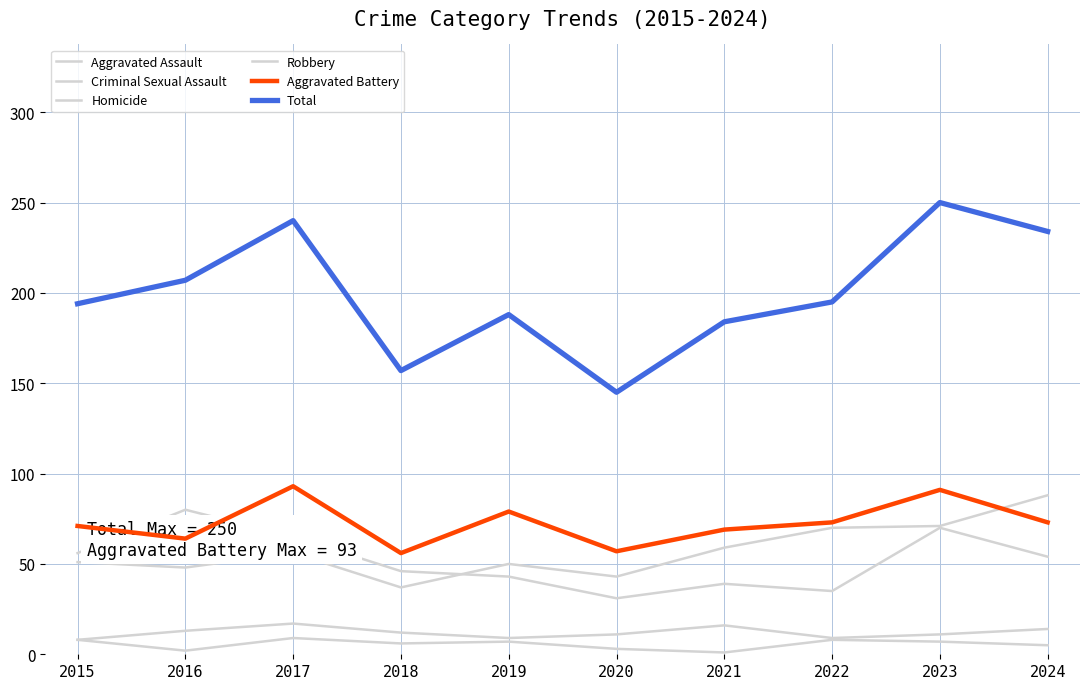

True or false: Aggravated Battery and Criminal Sexual Assault intersect in this chart.

False